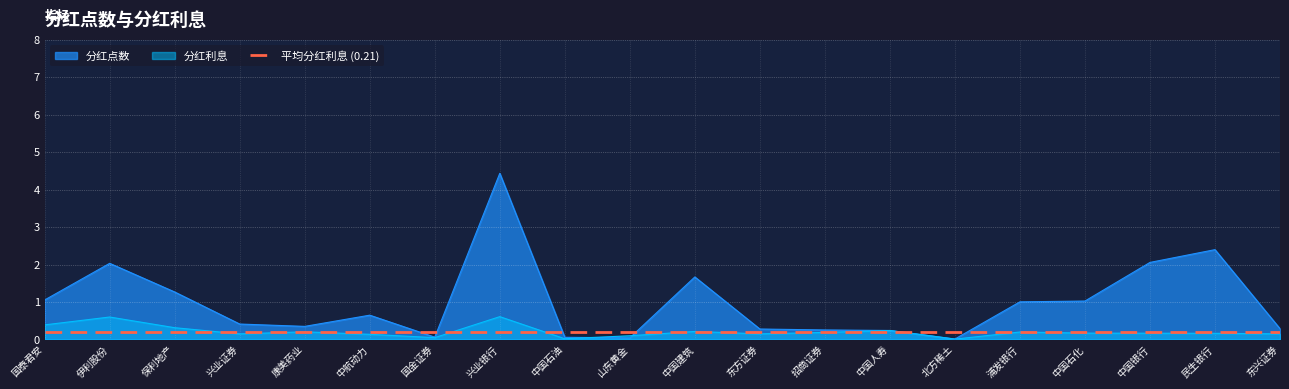

What are all the series names shown in the legend?

分红点数, 分红利息